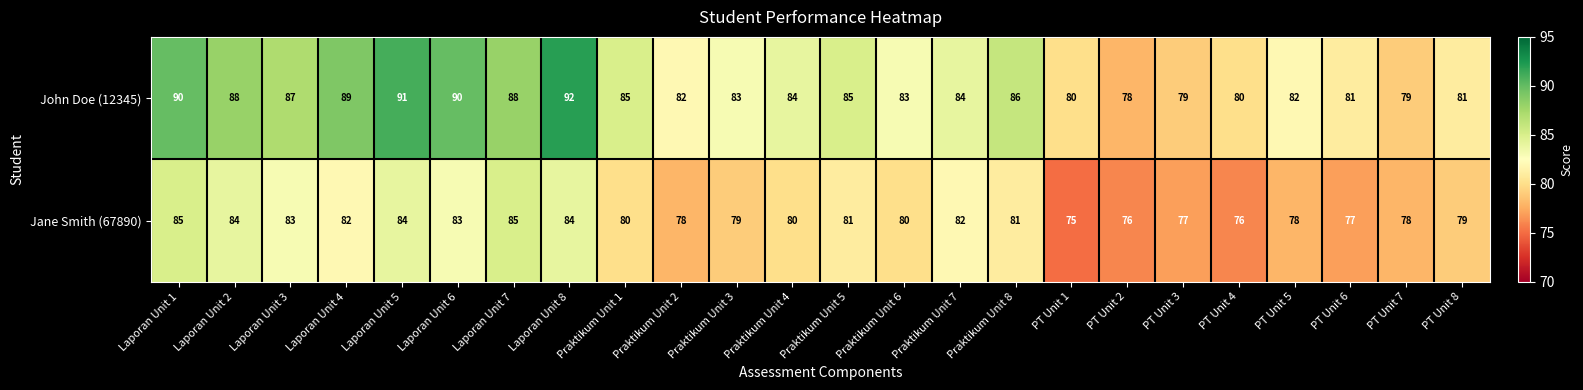

What is the greatest value displayed?

92